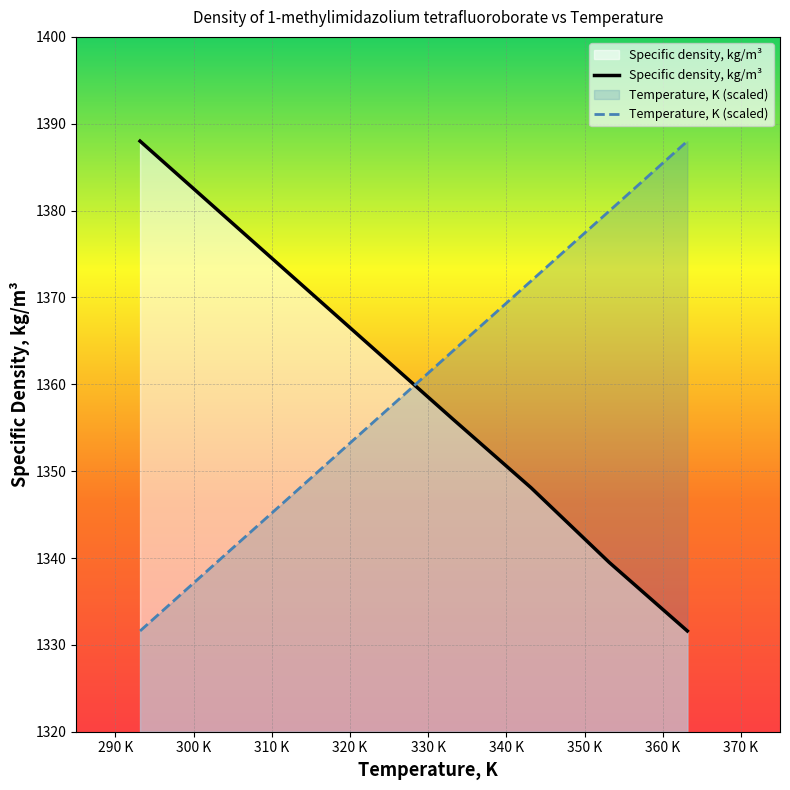

At which category is the sum across all series the highest?

343.15